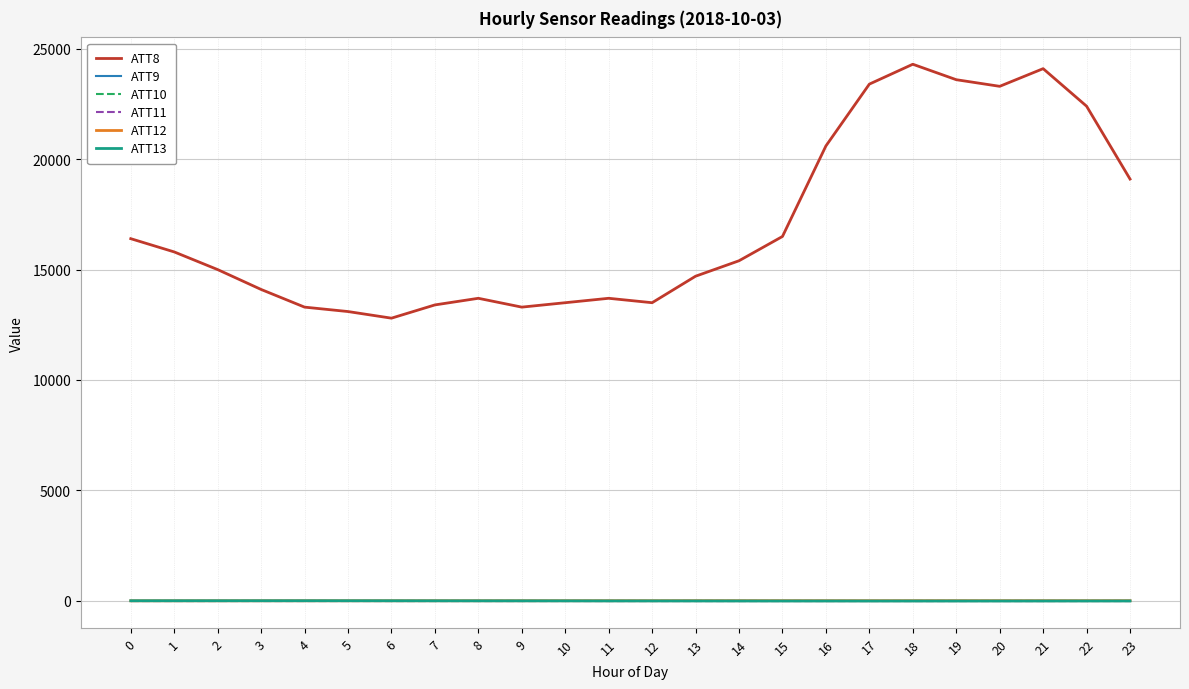

At 21, list the series in order from largest to smallest.

ATT8, ATT12, ATT13, ATT9, ATT10, ATT11